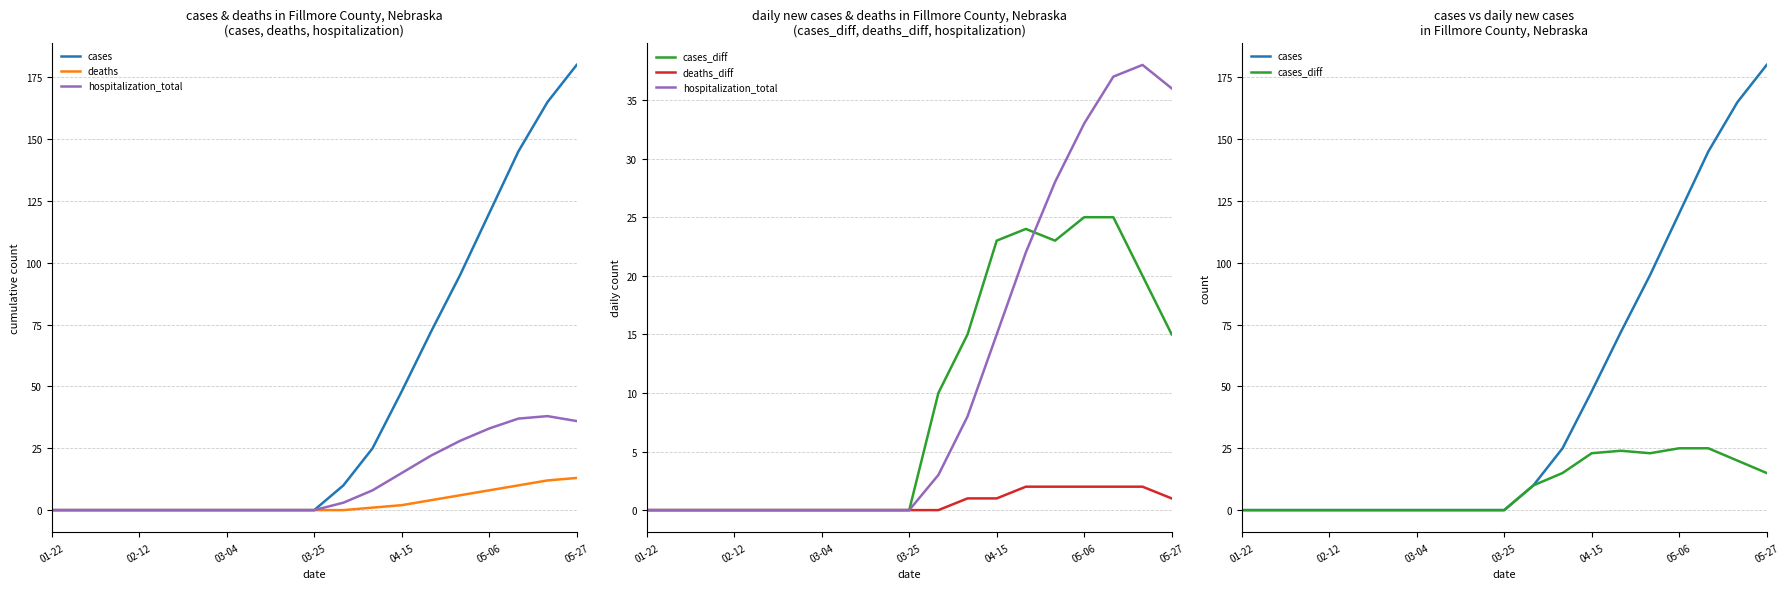

The deaths series shows 6 at 14. True or false?

True